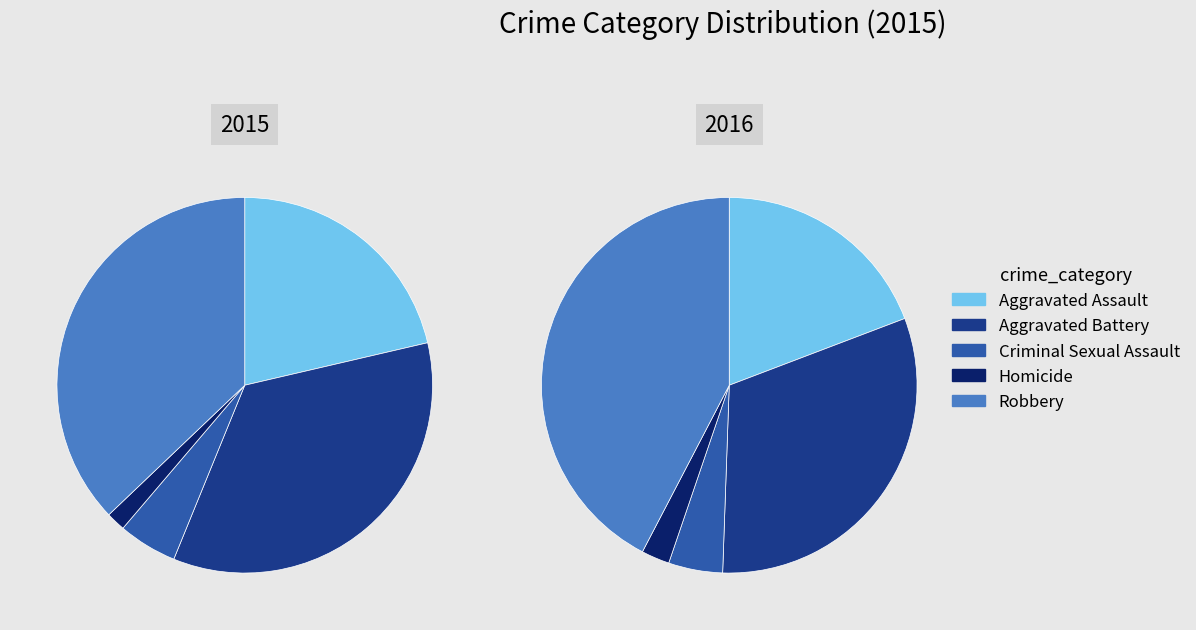

To the nearest percent, what portion does Aggravated Assault represent?

21%